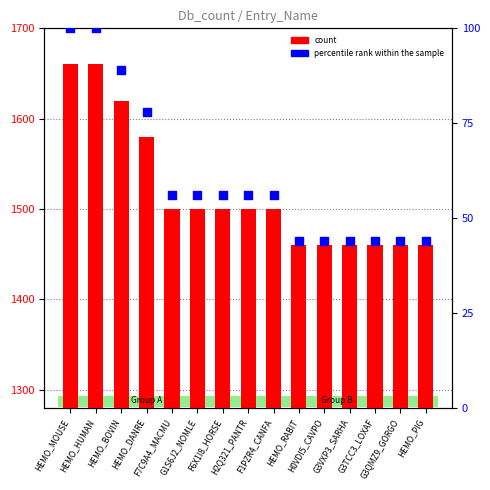

At which category is the sum across all series the highest?

HEMO_MOUSE